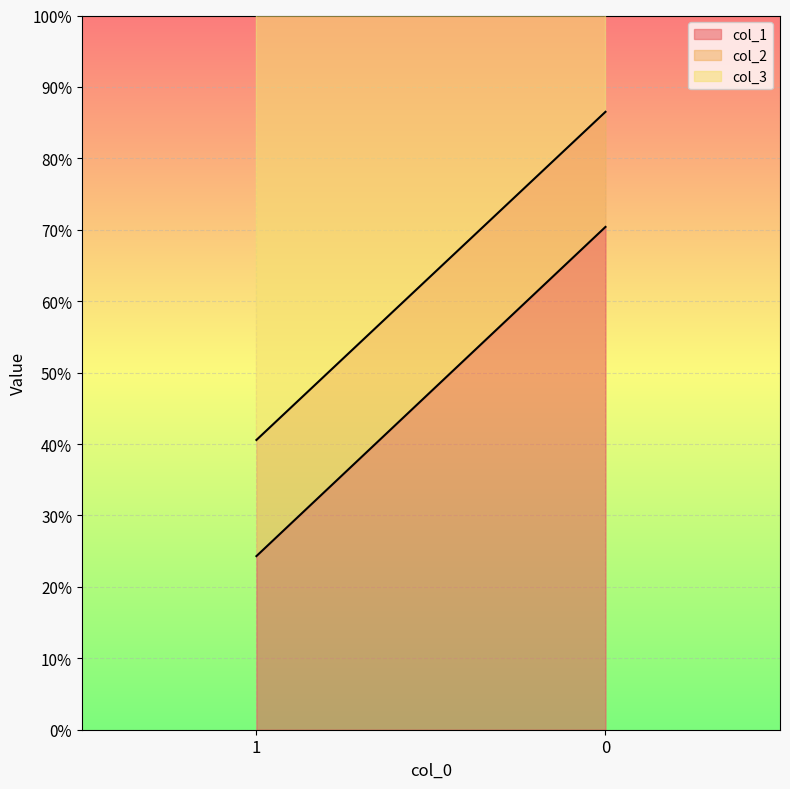

Between 1 and 0, which series saw the biggest shift?

col_1